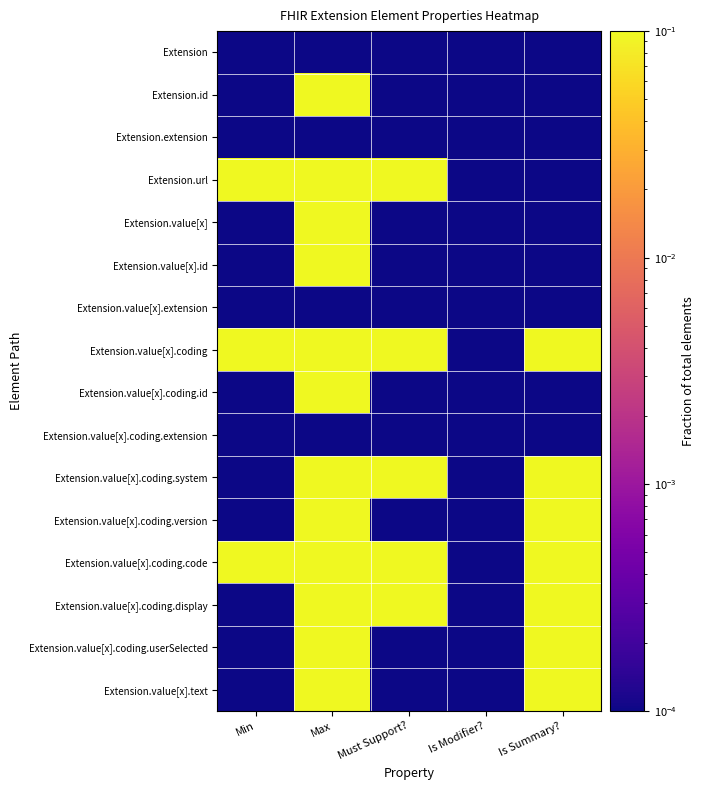

Reading right to left, what are all the values shown in this chart?

Extension: Is Summary?=0.0	Is Modifier?=0.0	Must Support?=0.0	Max=0.0	Min=0.0
Extension.id: Is Summary?=0.0	Is Modifier?=0.0	Must Support?=0.0	Max=1.0	Min=0.0
Extension.extension: Is Summary?=0.0	Is Modifier?=0.0	Must Support?=0.0	Max=0.0	Min=0.0
Extension.url: Is Summary?=0.0	Is Modifier?=0.0	Must Support?=1.0	Max=1.0	Min=1.0
Extension.value[x]: Is Summary?=0.0	Is Modifier?=0.0	Must Support?=0.0	Max=1.0	Min=0.0
Extension.value[x].id: Is Summary?=0.0	Is Modifier?=0.0	Must Support?=0.0	Max=1.0	Min=0.0
Extension.value[x].extension: Is Summary?=0.0	Is Modifier?=0.0	Must Support?=0.0	Max=0.0	Min=0.0
Extension.value[x].coding: Is Summary?=1.0	Is Modifier?=0.0	Must Support?=1.0	Max=1.0	Min=1.0
Extension.value[x].coding.id: Is Summary?=0.0	Is Modifier?=0.0	Must Support?=0.0	Max=1.0	Min=0.0
Extension.value[x].coding.extension: Is Summary?=0.0	Is Modifier?=0.0	Must Support?=0.0	Max=0.0	Min=0.0
Extension.value[x].coding.system: Is Summary?=1.0	Is Modifier?=0.0	Must Support?=1.0	Max=1.0	Min=0.0
Extension.value[x].coding.version: Is Summary?=1.0	Is Modifier?=0.0	Must Support?=0.0	Max=1.0	Min=0.0
Extension.value[x].coding.code: Is Summary?=1.0	Is Modifier?=0.0	Must Support?=1.0	Max=1.0	Min=1.0
Extension.value[x].coding.display: Is Summary?=1.0	Is Modifier?=0.0	Must Support?=1.0	Max=1.0	Min=0.0
Extension.value[x].coding.userSelected: Is Summary?=1.0	Is Modifier?=0.0	Must Support?=0.0	Max=1.0	Min=0.0
Extension.value[x].text: Is Summary?=1.0	Is Modifier?=0.0	Must Support?=0.0	Max=1.0	Min=0.0